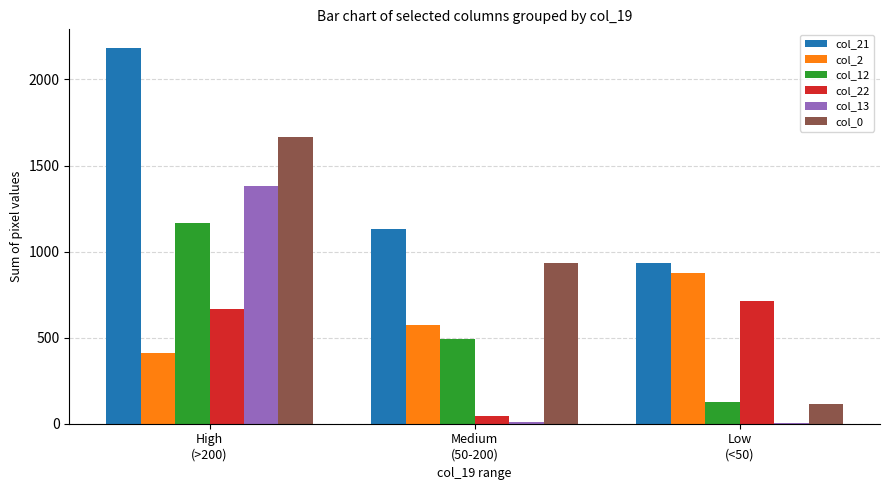

Which series has the largest total across all categories?

col_21